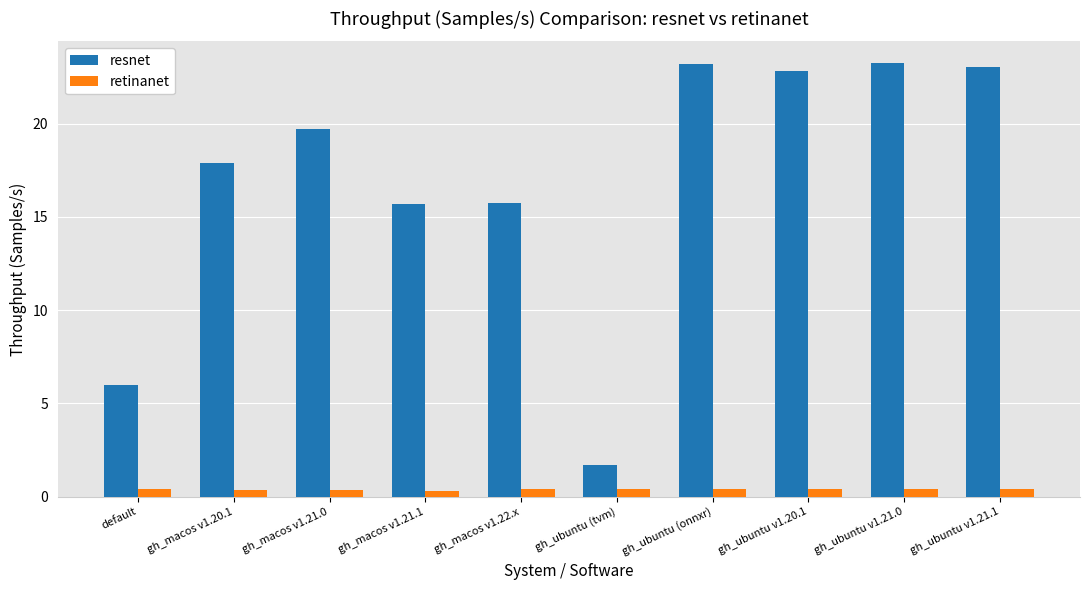

What is the difference between the resnet values at gh_ubuntu (tvm) and gh_macos v1.22.x?

14.1